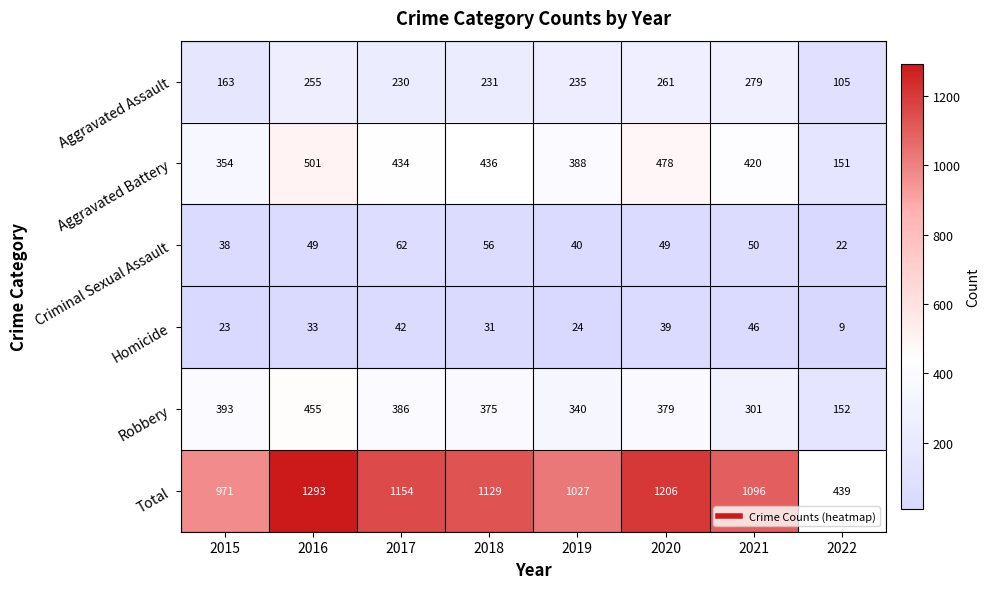

Is the value of Aggravated Battery at 2020 greater than the value of Homicide at 2021?

Yes